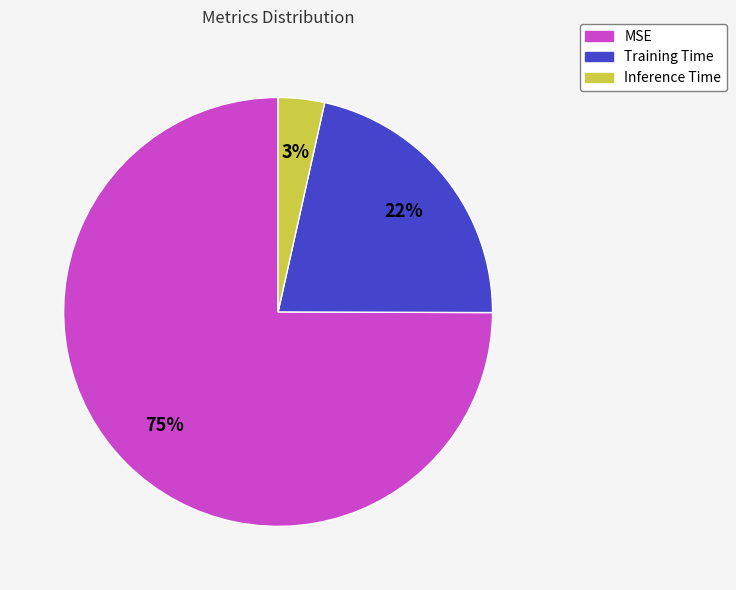

To the nearest percent, what is the combined percentage of MSE and Inference Time?

78%